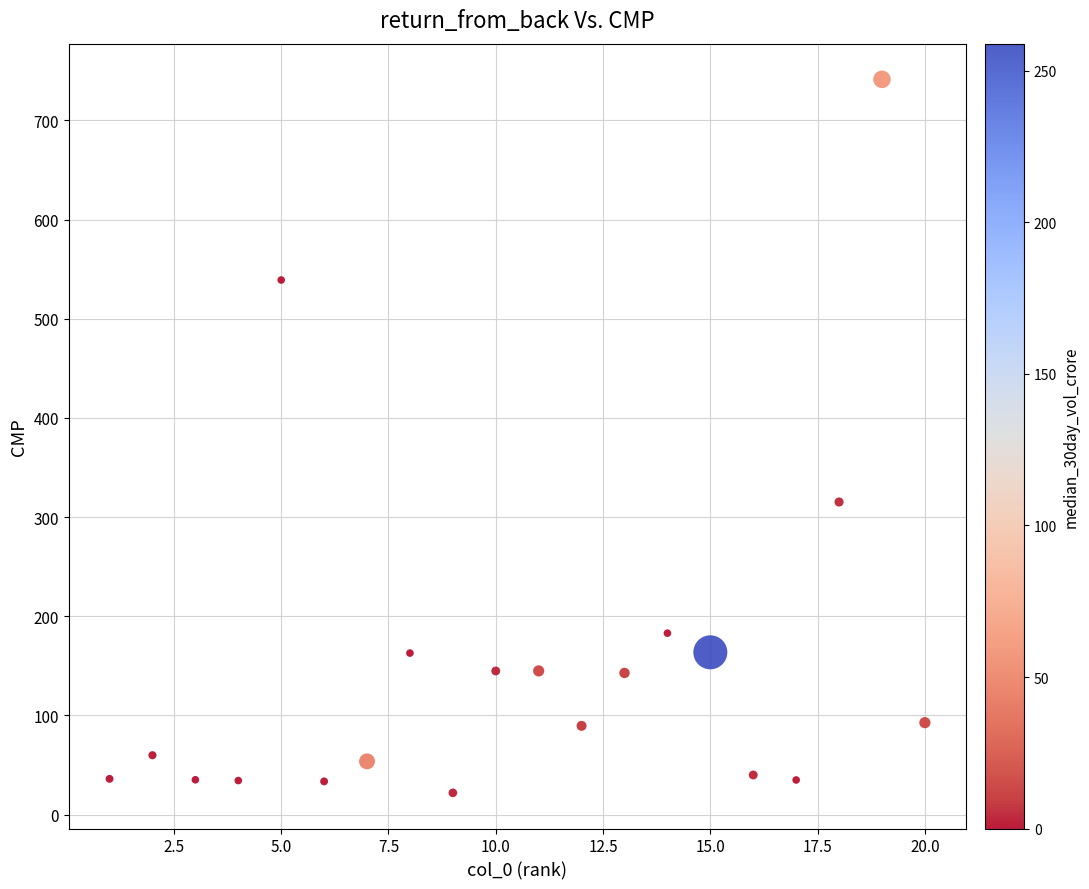

What Y value in the scatter plot is closest to 381?

315.2